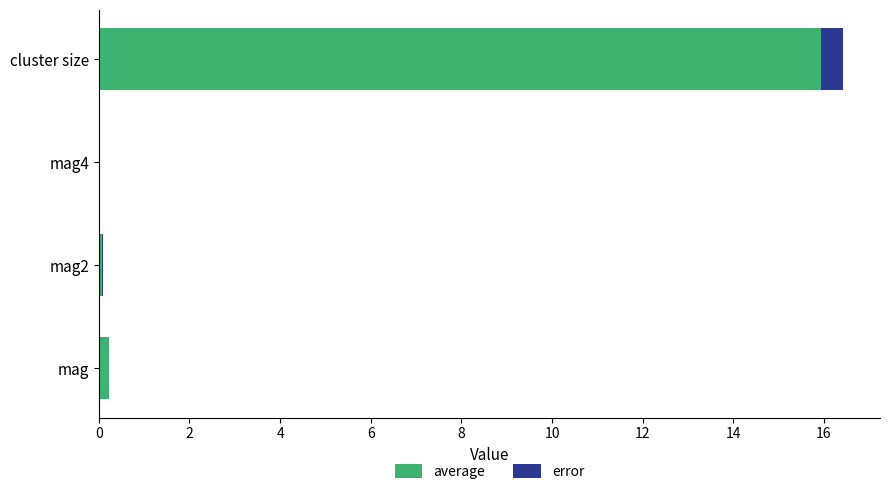

What is the total value across all series at cluster size?

16.4